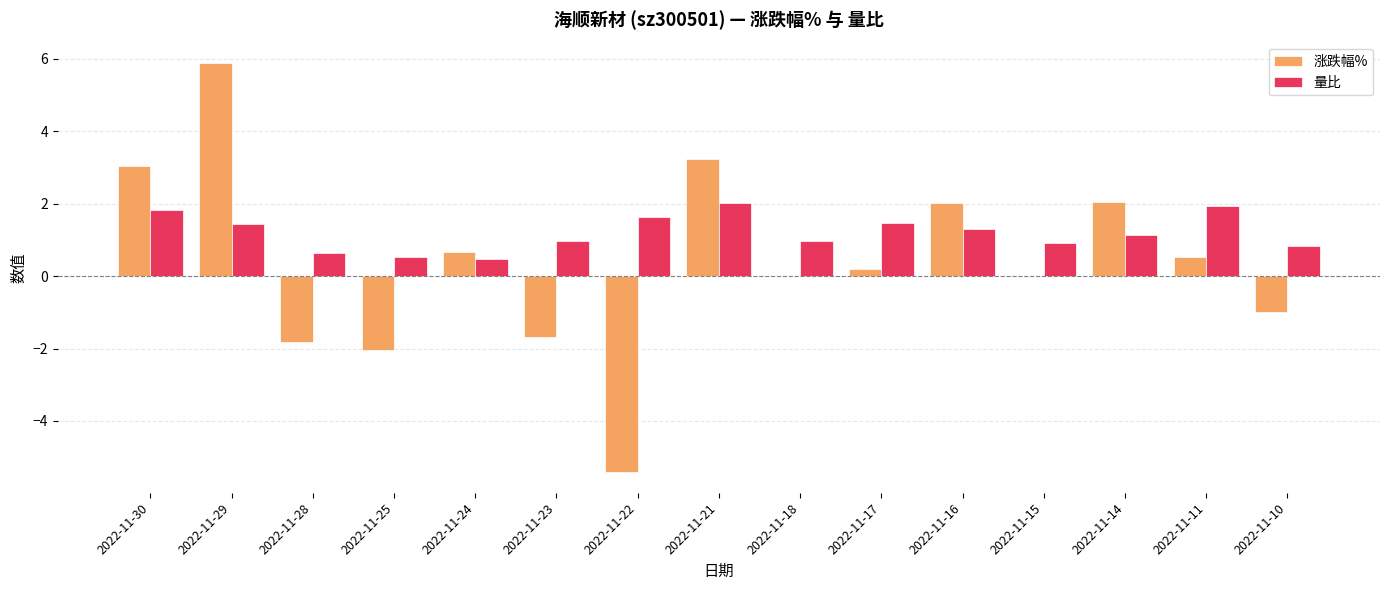

At which label does 涨跌幅% reach its peak?

2022-11-29